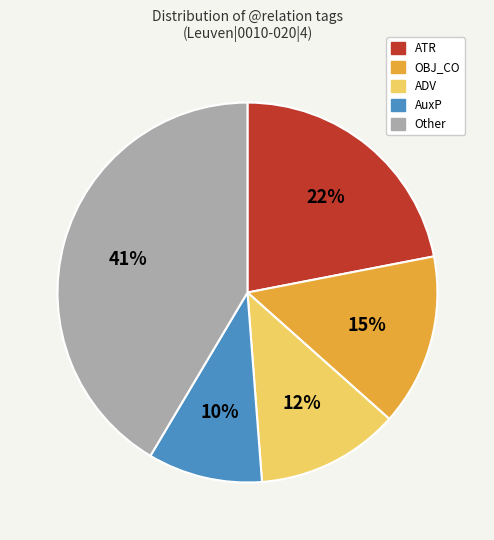

To the nearest percent, what is the average slice percentage?

20%